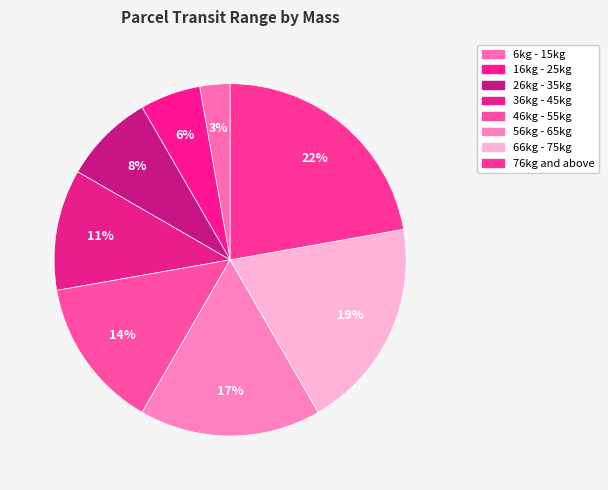

Approximately how many times larger is the value at 66kg - 75kg compared to 16kg - 25kg?

3.5